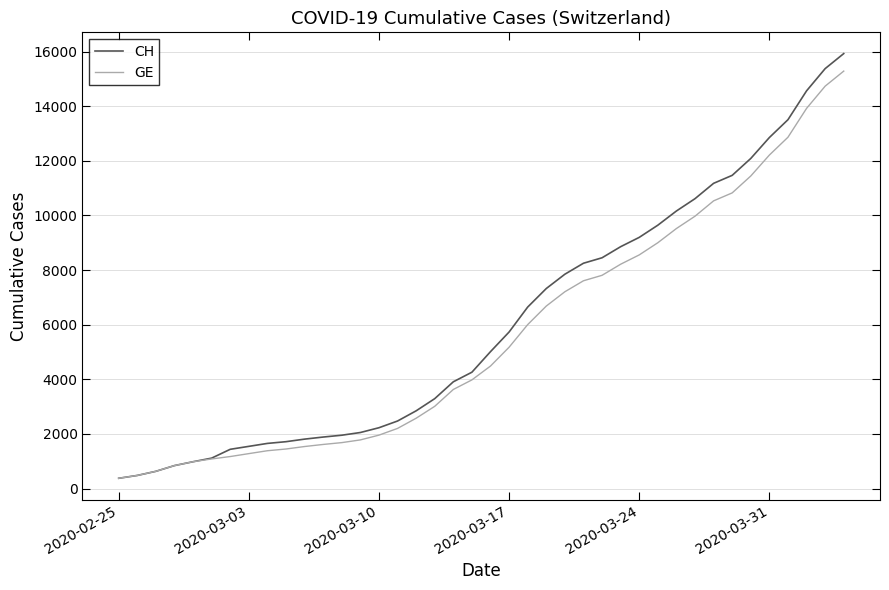

How many series are shown in this chart?

2